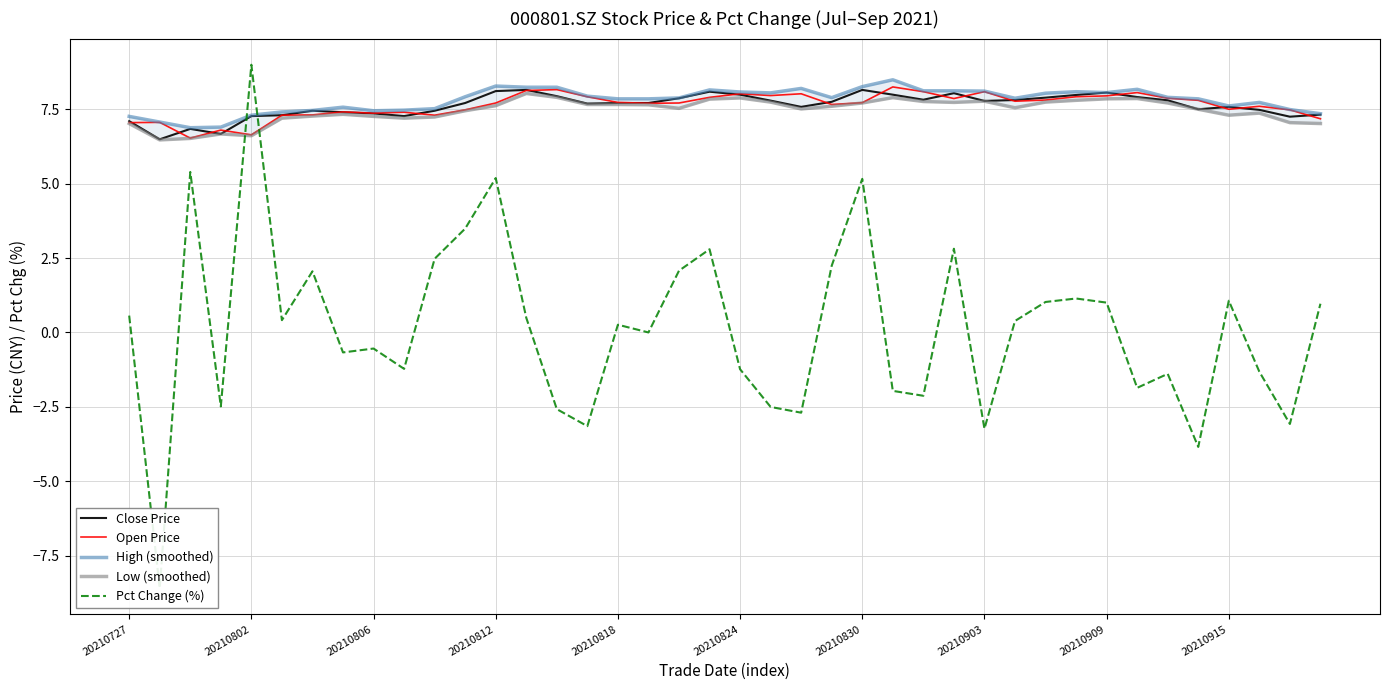

Is it true that Open Price equals 7.4 at 20210806?

True